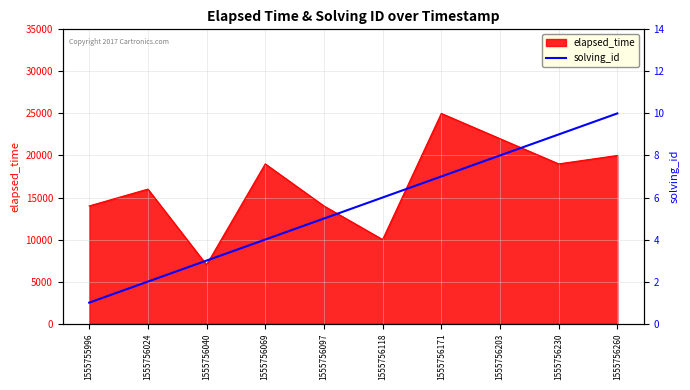

The value of elapsed_time at 1555756024 is 16000. True or false?

True